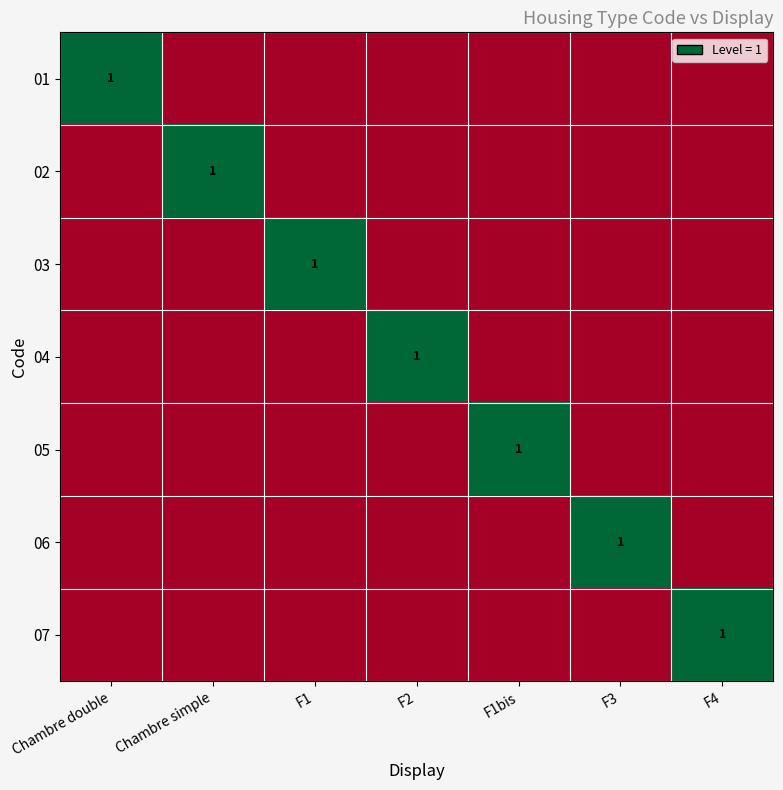

The 03 series shows 0 at F1. True or false?

False